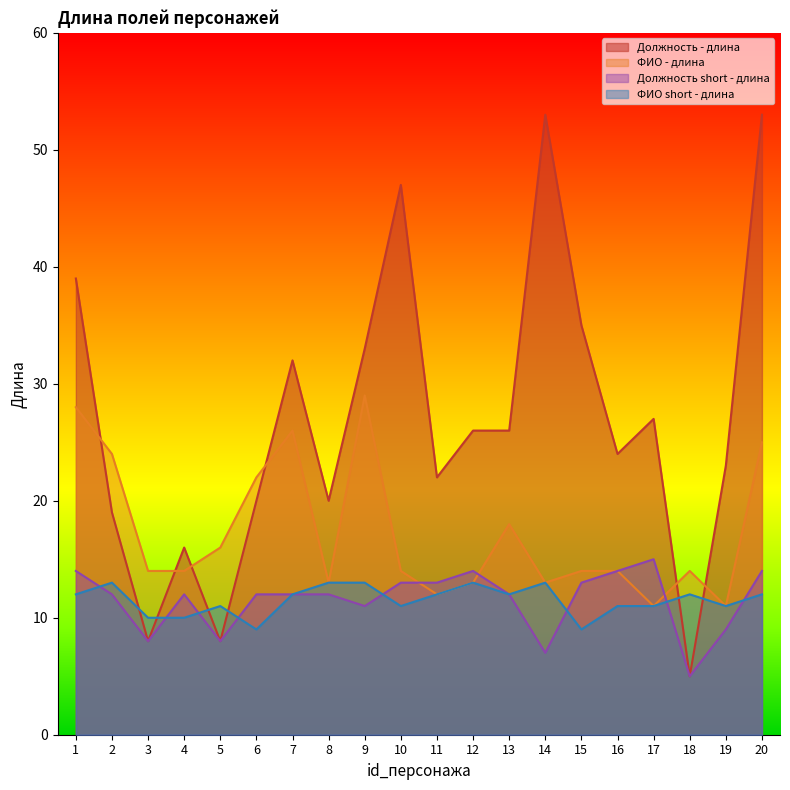

What is the maximum value shown in the chart?

53